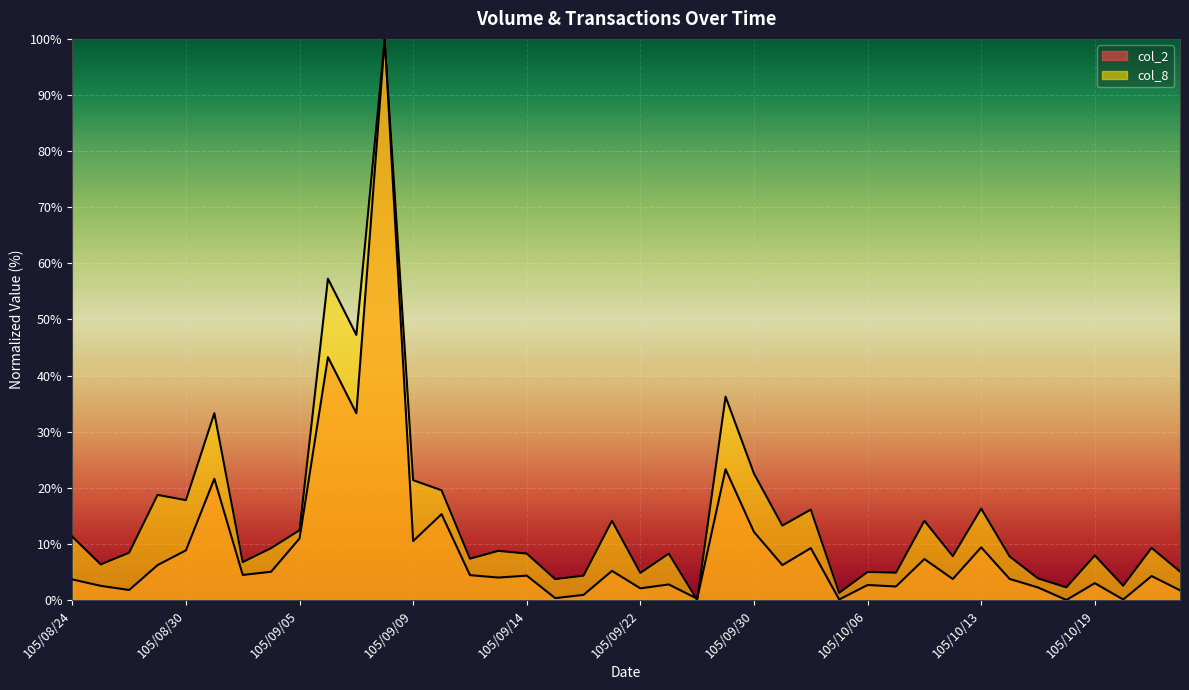

How many categories are shown in the chart?

40